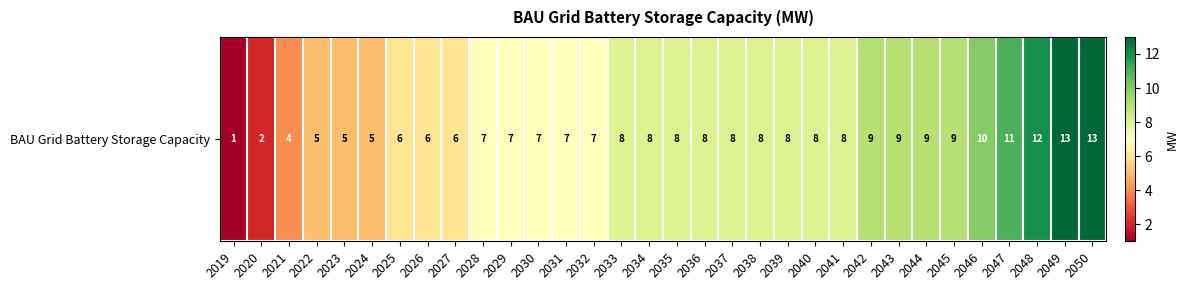

List the labels in order of value, largest first.

2049, 2050, 2048, 2047, 2046, 2042, 2043, 2044, 2045, 2033, 2034, 2035, 2036, 2037, 2038, 2039, 2040, 2041, 2028, 2029, 2030, 2031, 2032, 2025, 2026, 2027, 2022, 2023, 2024, 2021, 2020, 2019